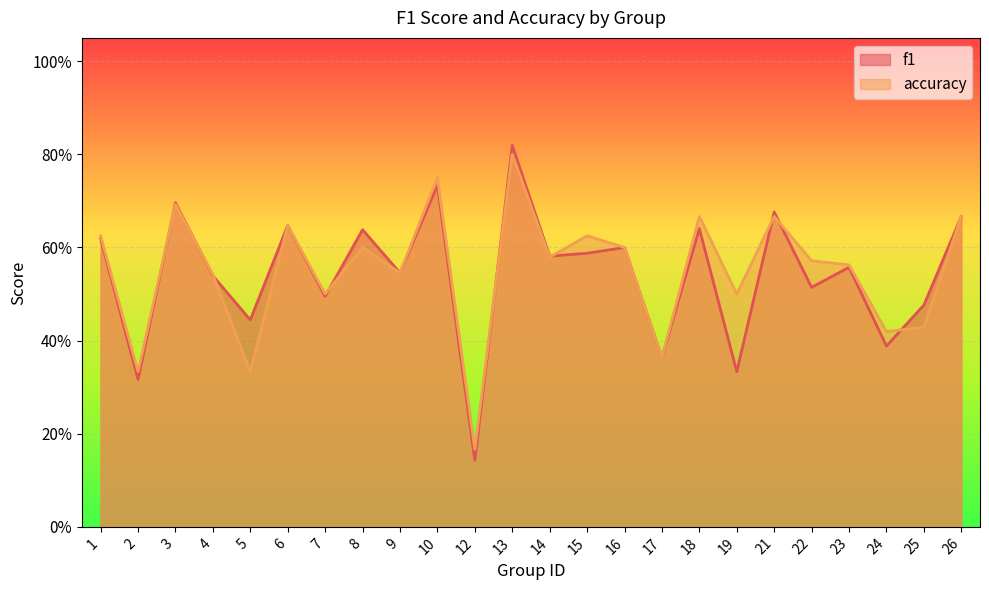

What are all the series names shown in the legend?

f1, accuracy